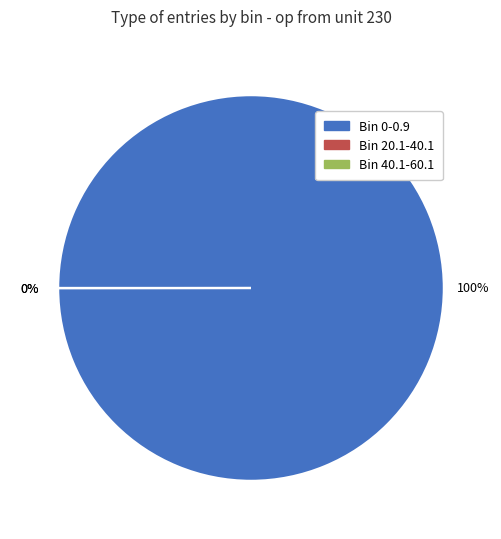

How many segments does this pie chart have?

3